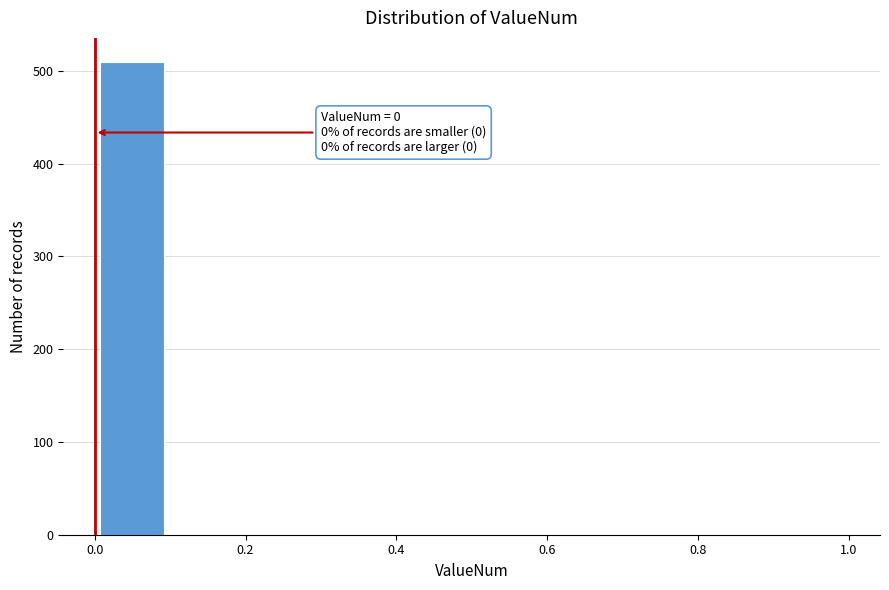

Which range on the x-axis has the tallest bar?

0.0 to 0.1